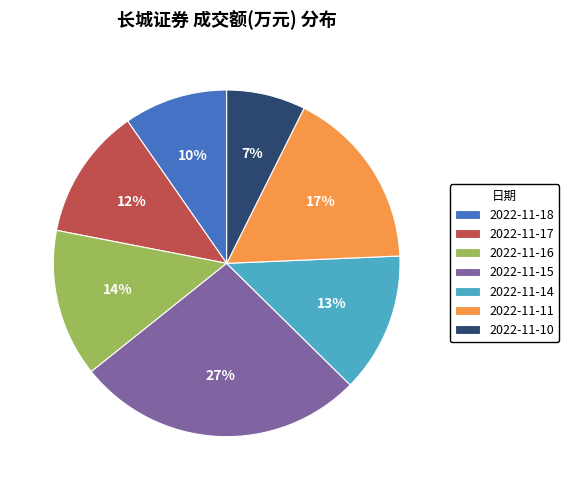

True or false: 2022-11-15 accounts for 27% of the total.

True